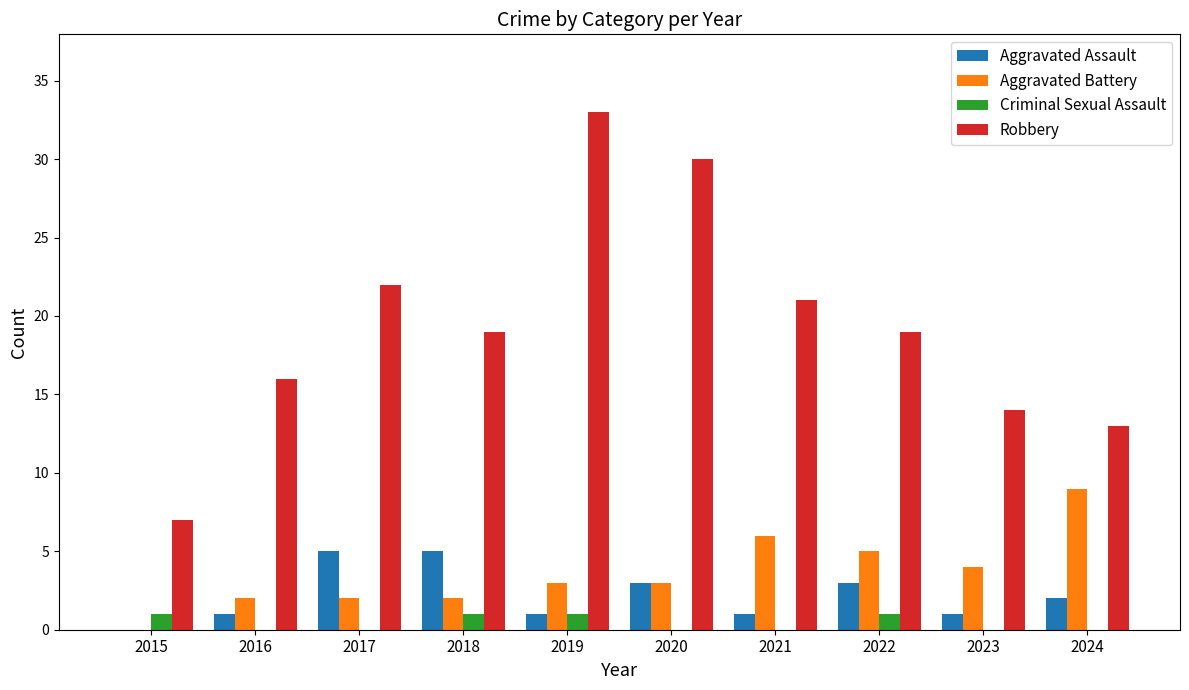

At which category does the chart reach its peak across all series?

2019